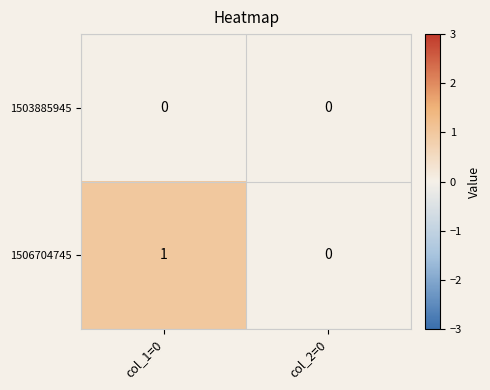

What is the total value across all series at col_1=0?

1